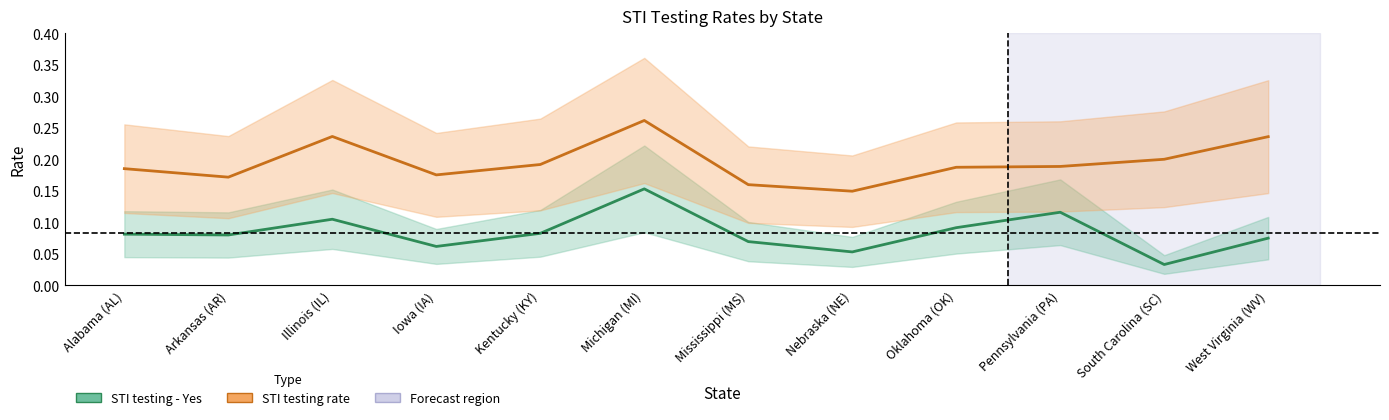

True or false: STI testing - Yes and STI testing rate cross at least once.

False